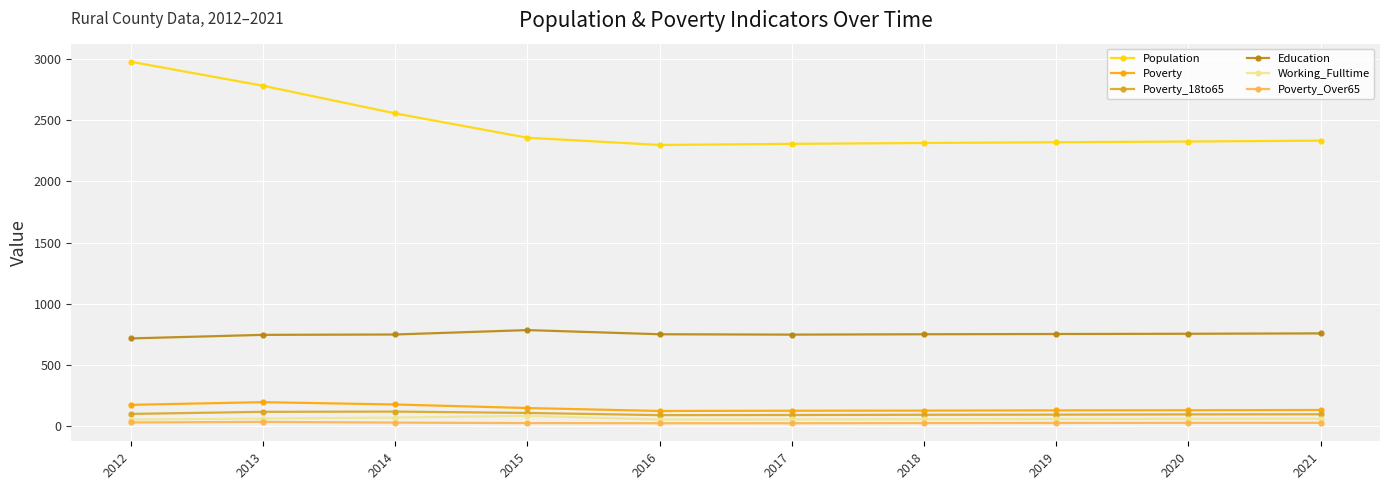

True or false: Poverty_Over65 has a value of 27 at 2021.

True